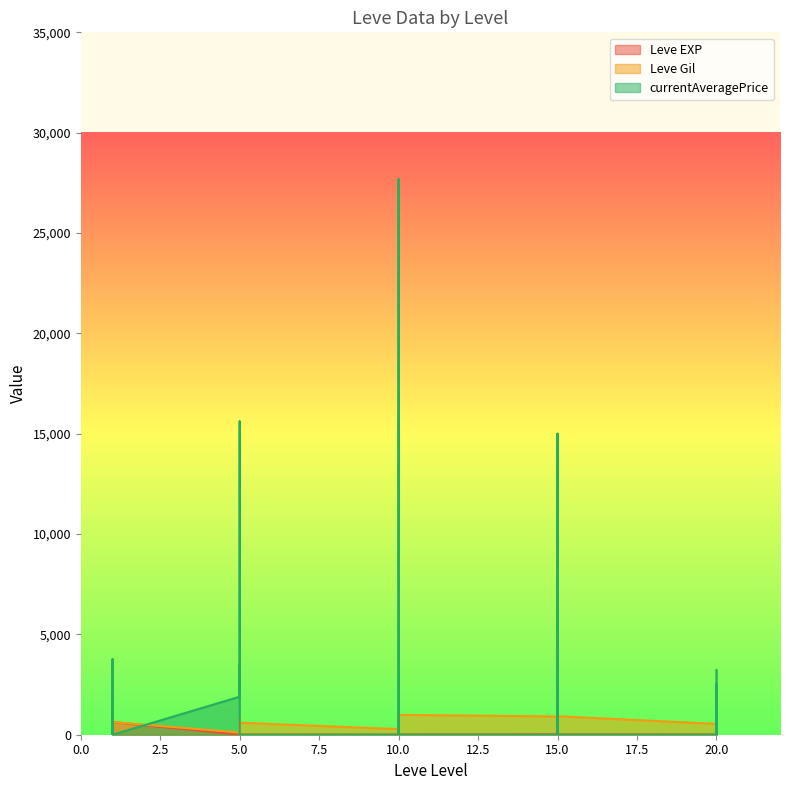

Rank the series at 1 from lowest to highest value.

Leve EXP, Leve Gil, currentAveragePrice